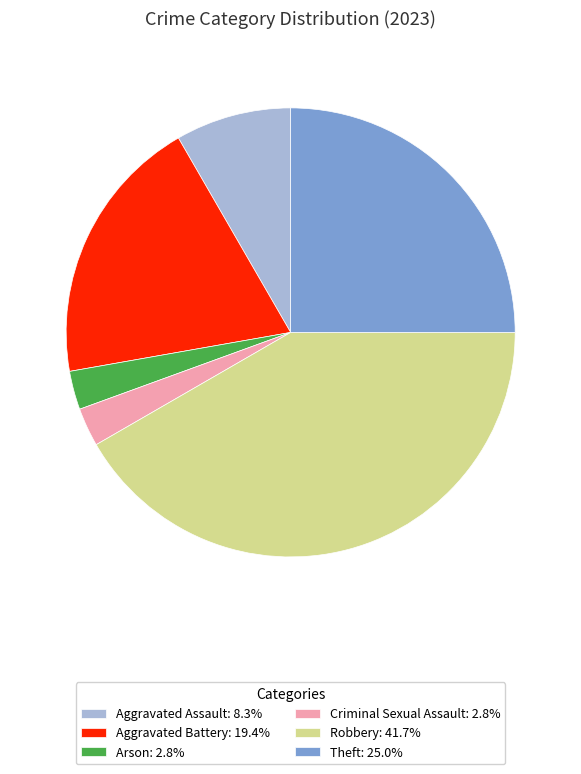

Is the sum of Theft: 25.0% and Aggravated Assault: 8.3% greater than half?

No